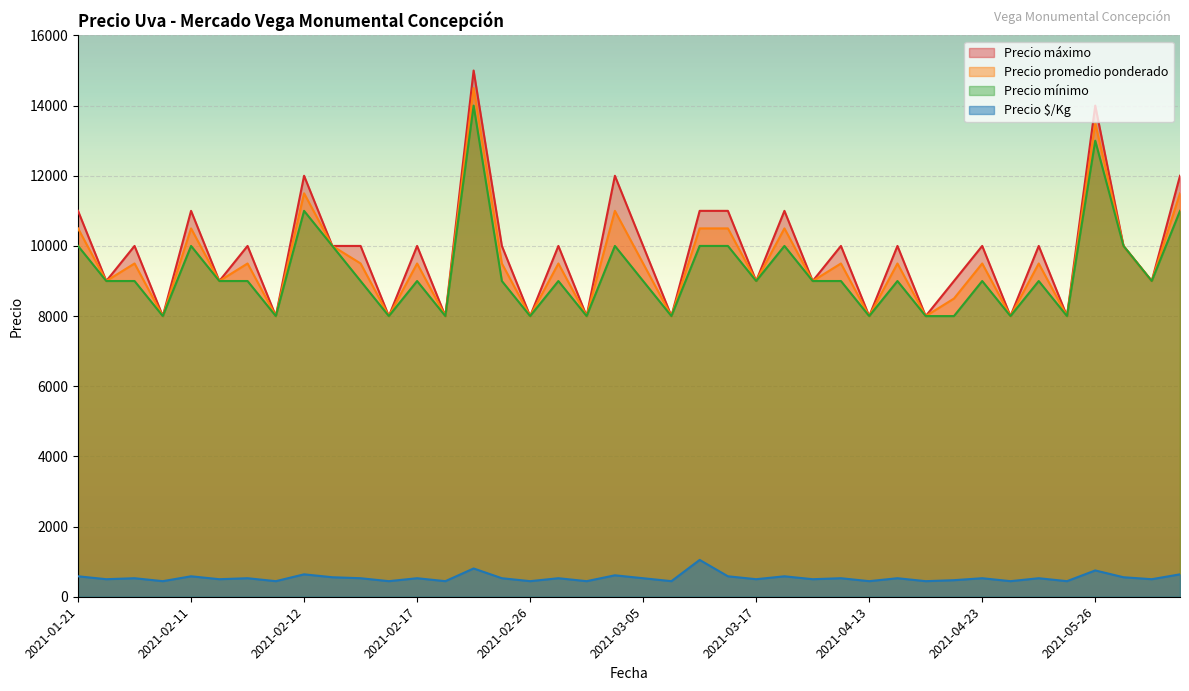

True or false: Precio máximo and Precio $/Kg cross at least once.

False